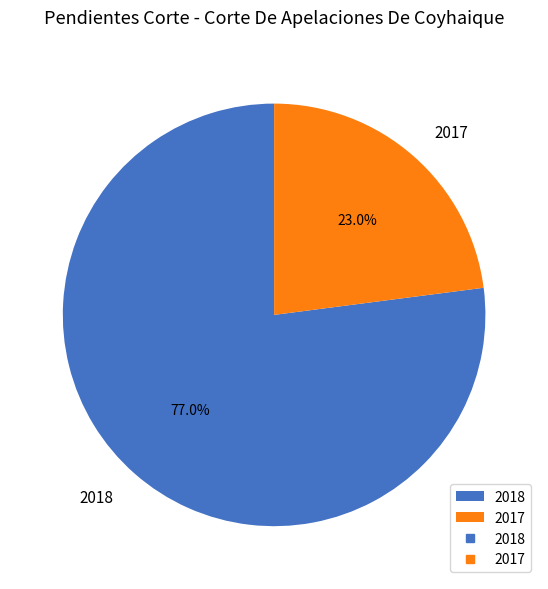

Does 2018 represent more than half of the total?

Yes